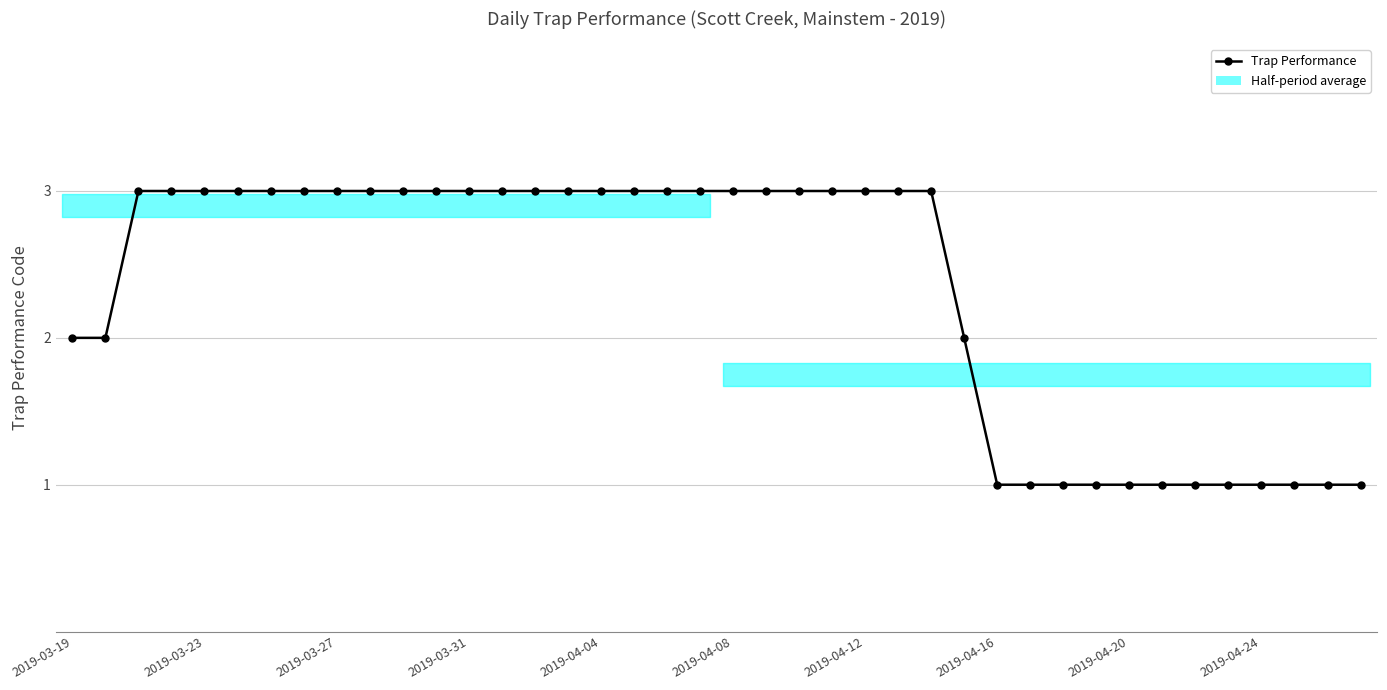

What is the smallest value displayed?

1